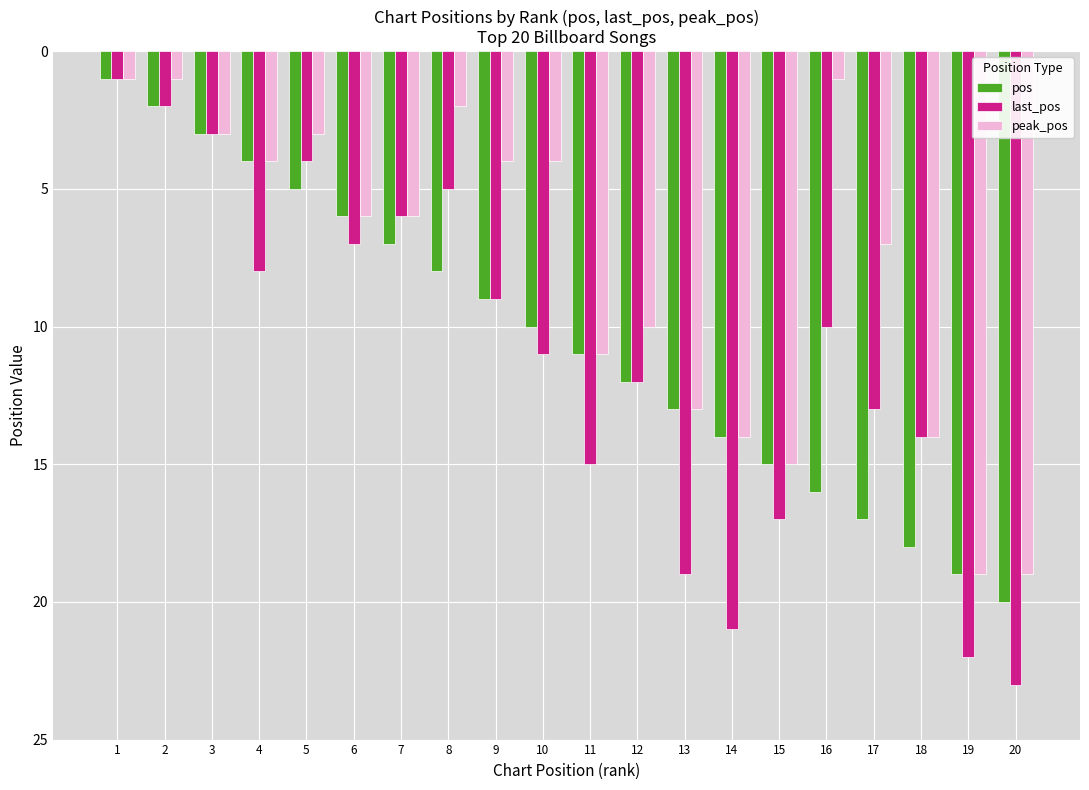

What are all the series names shown in the legend?

pos, last_pos, peak_pos